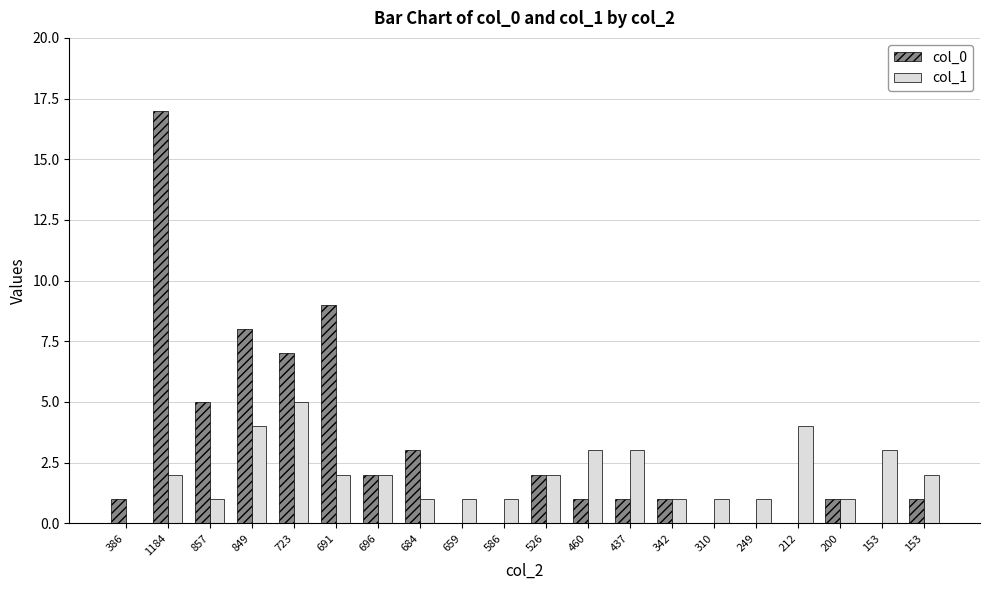

Is it true that col_1 equals 1 at 249?

True